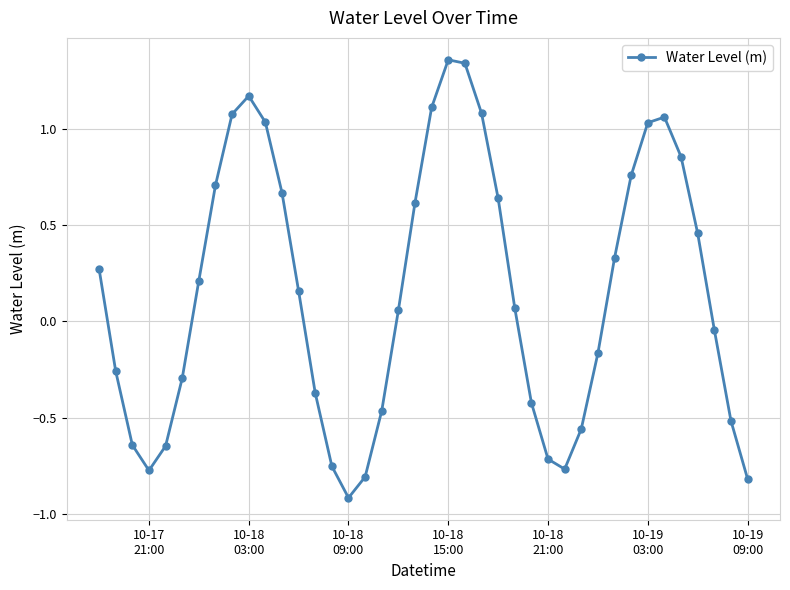

How many series are shown in this chart?

1